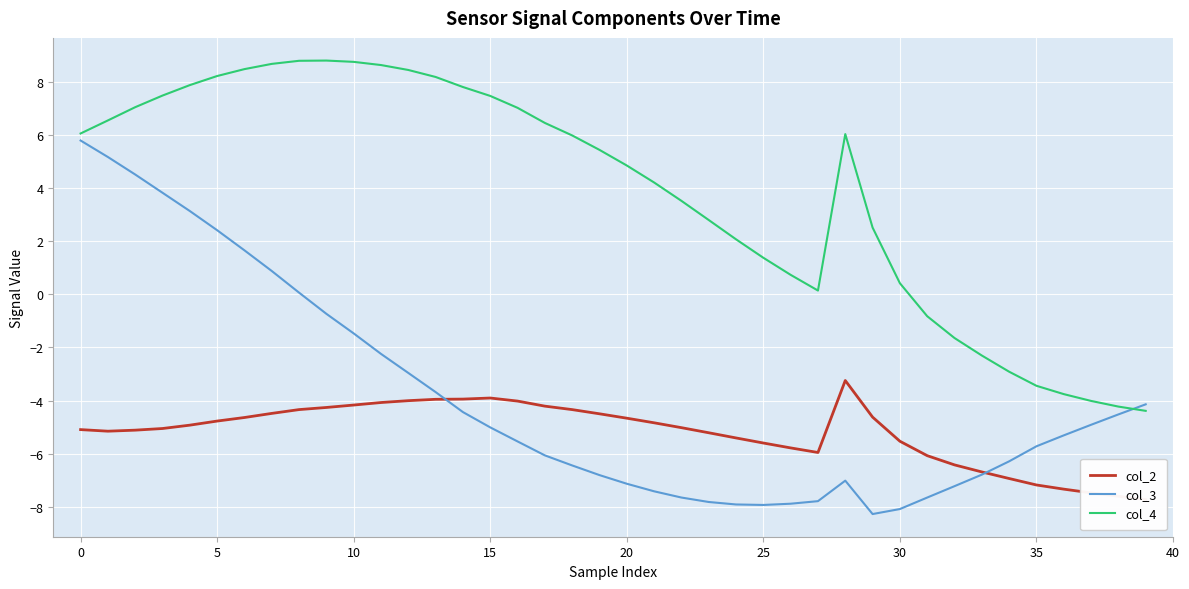

How many intersections are there between col_2 and col_3?

2